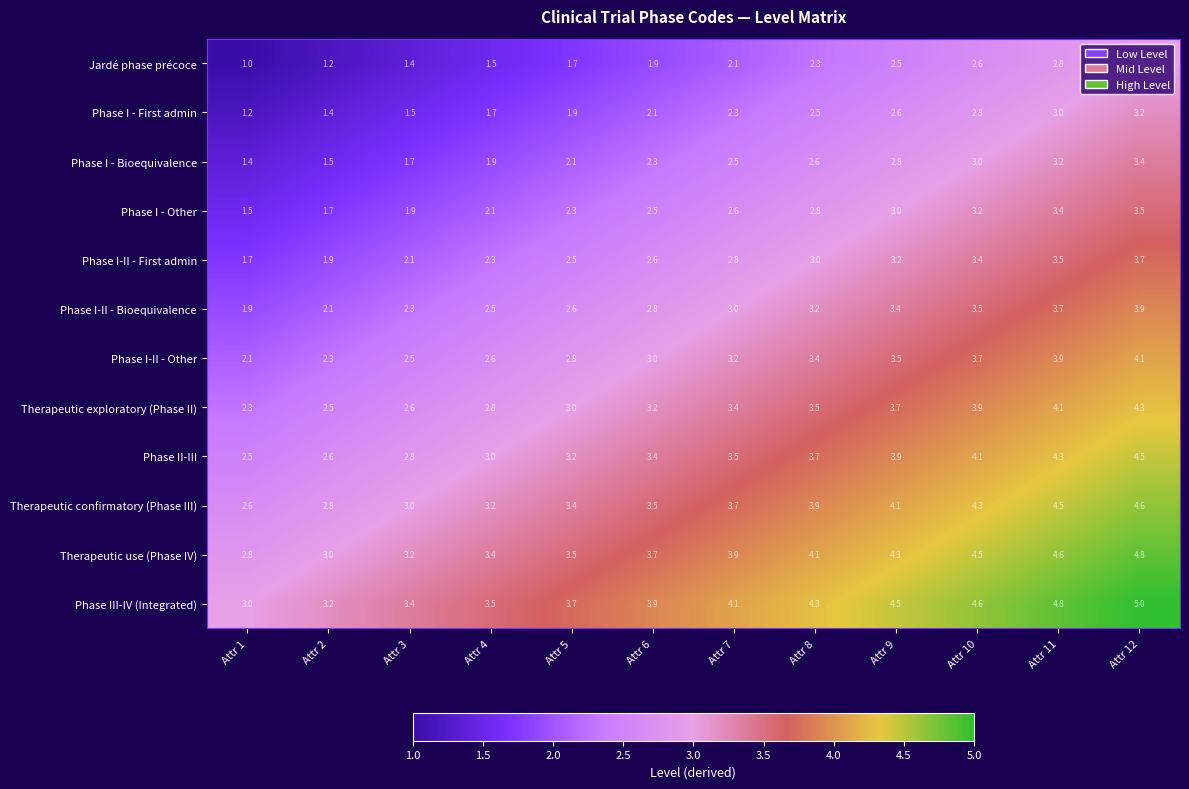

Rank the series at Attr 8 from highest to lowest value.

Phase III-IV (Integrated), Therapeutic use (Phase IV), Therapeutic confirmatory (Phase III), Phase II-III, Therapeutic exploratory (Phase II), Phase I-II - Other, Phase I-II - Bioequivalence, Phase I-II - First admin, Phase I - Other, Phase I - Bioequivalence, Phase I - First admin, Jardé phase précoce